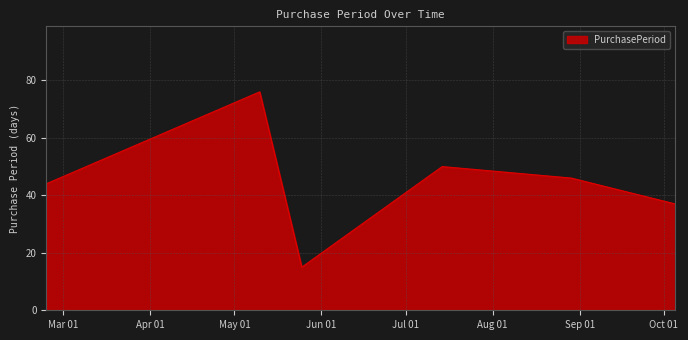

Count the number of data series in this chart.

1